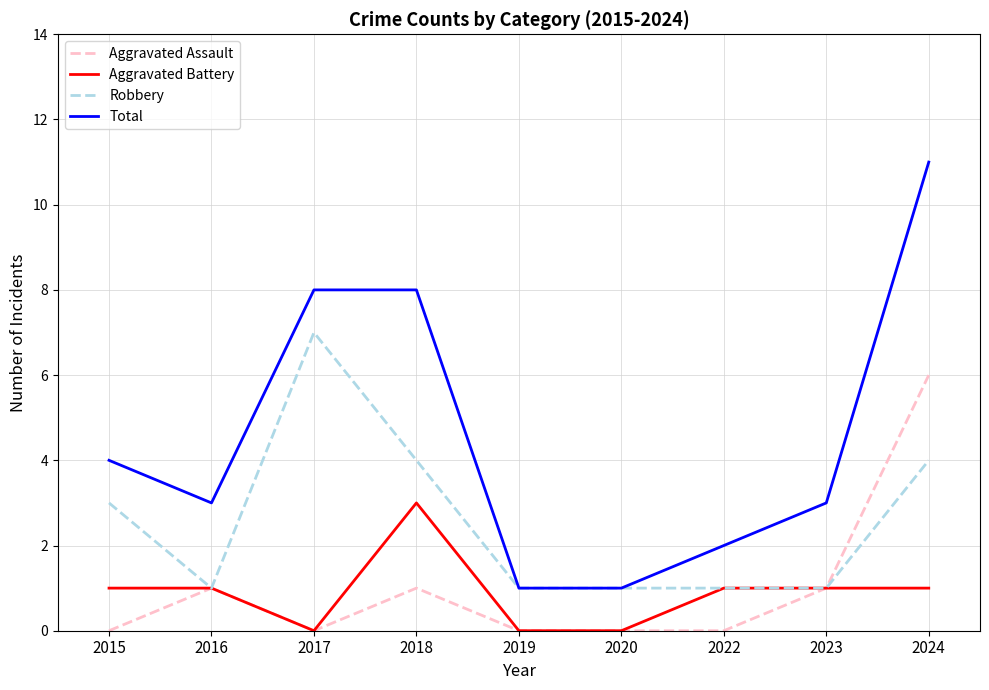

Is the value of Robbery at 2019 greater than the value of Aggravated Assault at 2020?

Yes